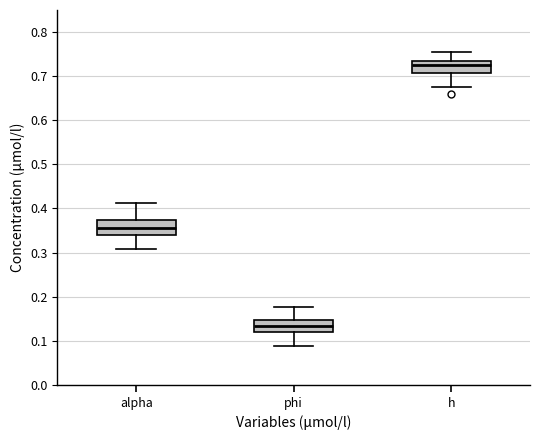

Reading left to right, read every box against the y-axis: the position of its median line, the range the box covers, and the ends of its whiskers. The values are not printed on the chart, so give them approximately, as read against the axis.

alpha: median 0.36, box 0.34 to 0.37, whiskers 0.31 to 0.41
phi: median 0.13, box 0.12 to 0.15, whiskers 0.09 to 0.18
h: median 0.72, box 0.71 to 0.73, whiskers 0.68 to 0.76